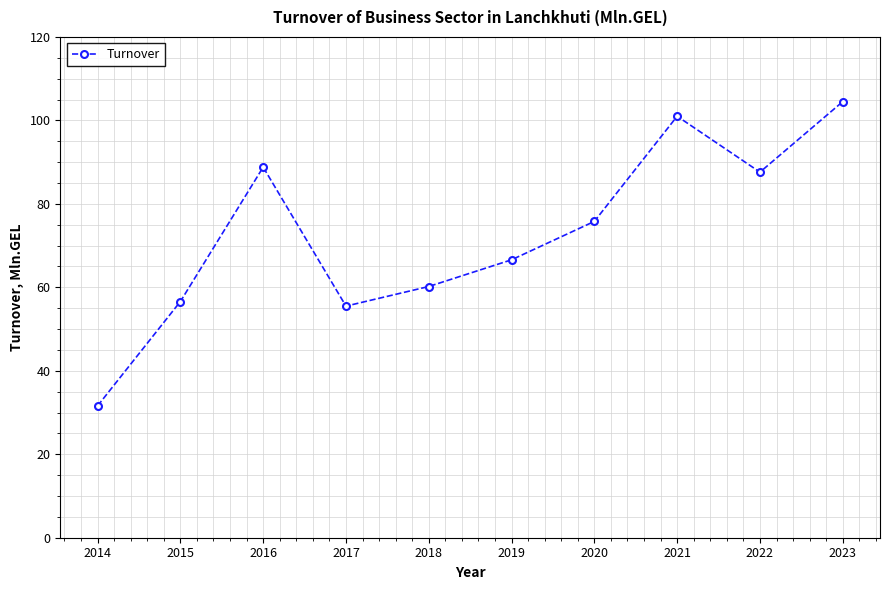

The chart shows a value of 56.6 at 2015. True or false?

True